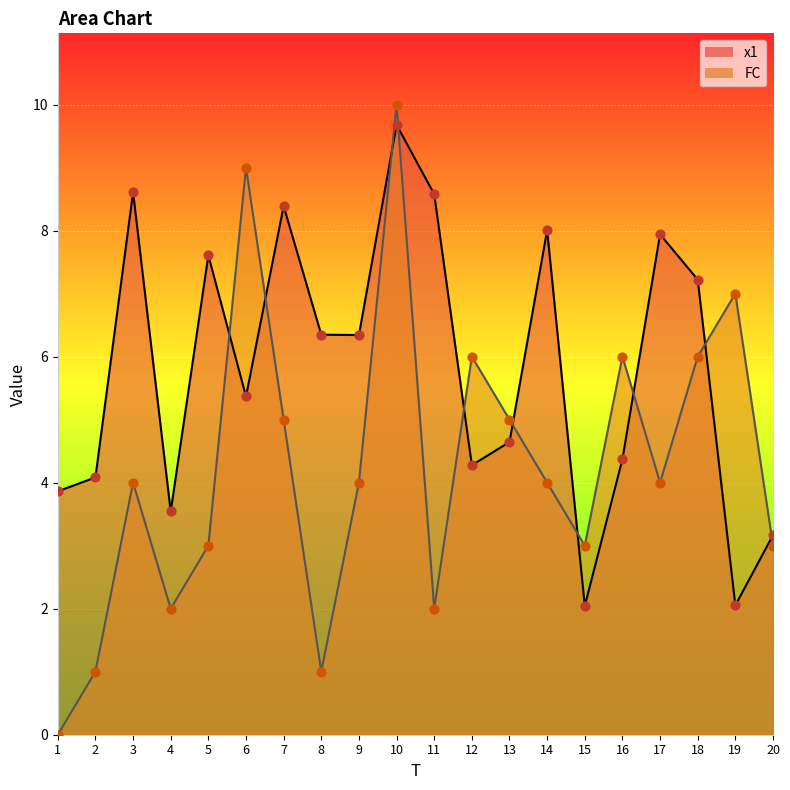

Which series contains the highest Y value?

FC